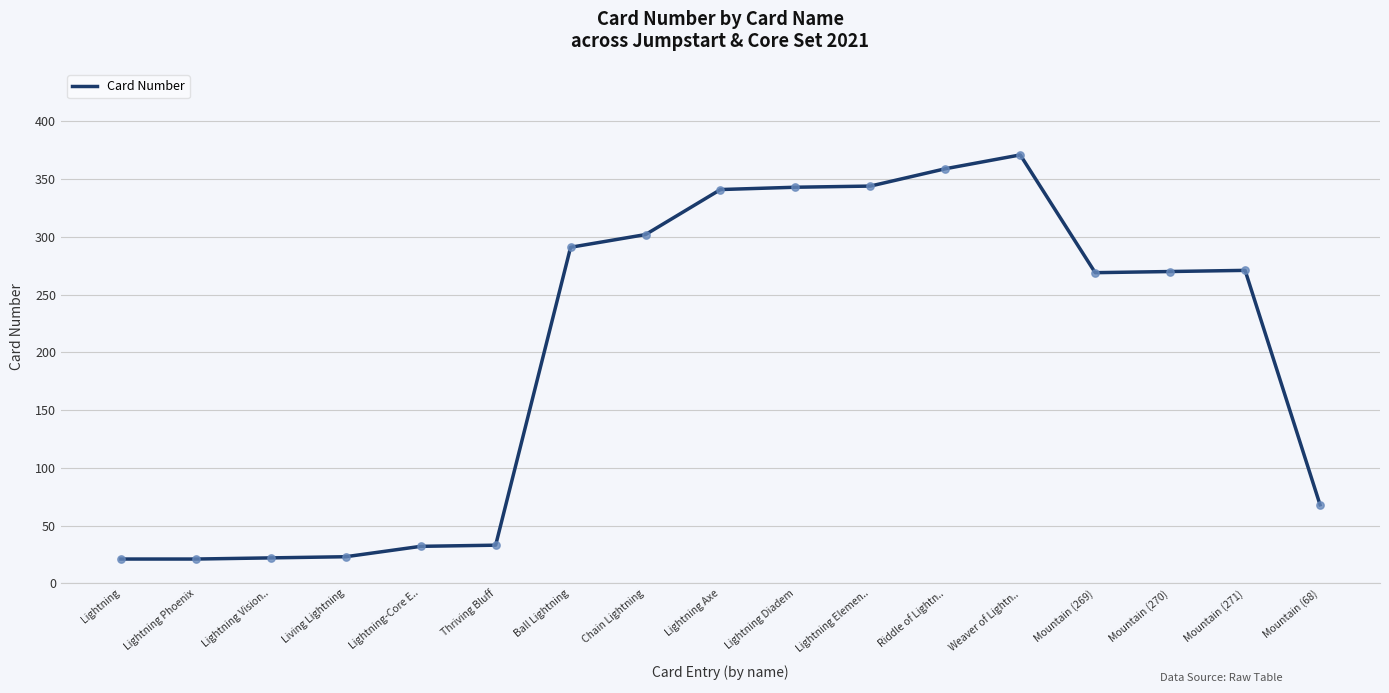

Which has a higher value, Mountain (271) or Weaver of Lightn..?

Weaver of Lightn..